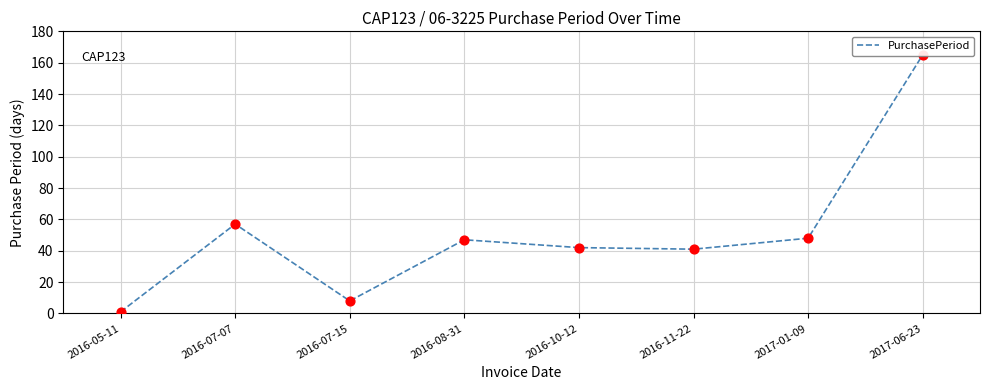

Between 2016-08-31 and 2016-05-11, which is larger?

2016-08-31